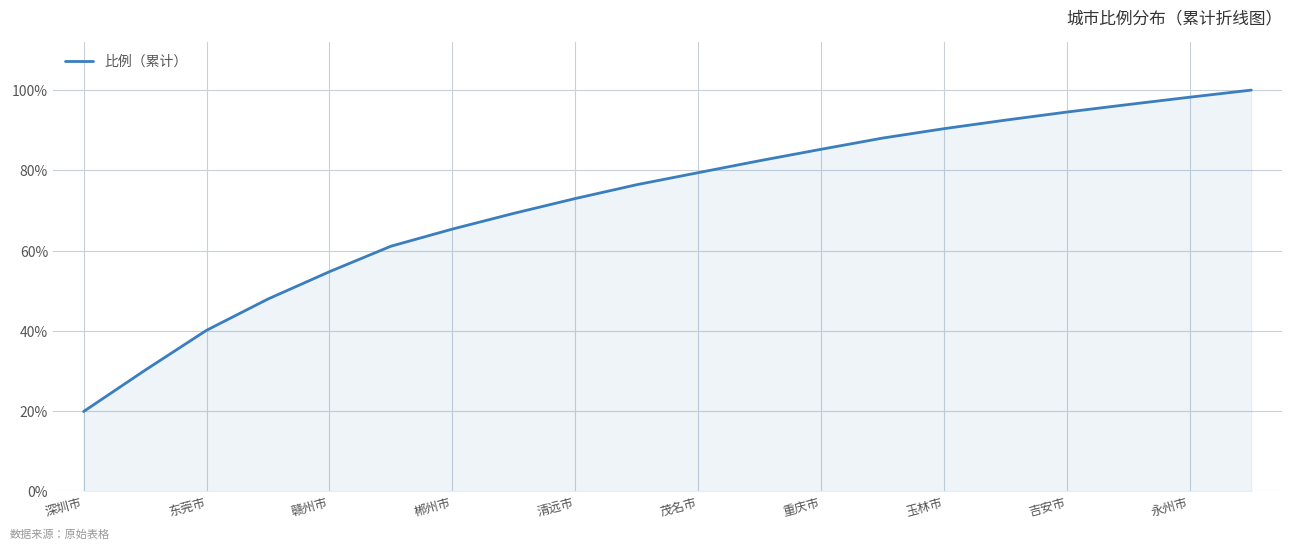

What is the difference between the maximum and minimum values?

80.1